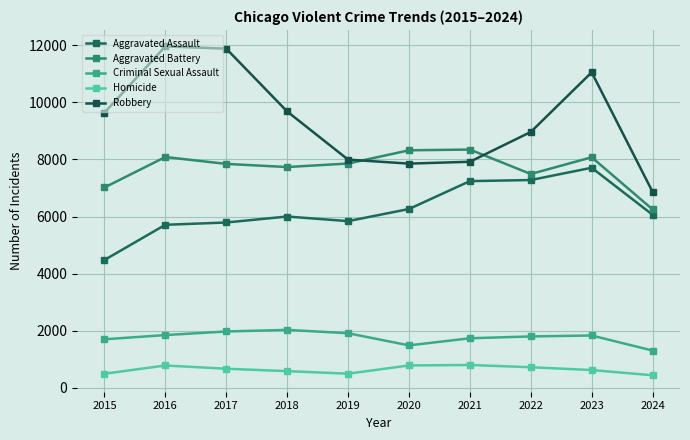

Reading right to left, extract all data points from this chart.

Aggravated Assault: 6064	7710	7280	7242	6265	5841	6002	5793	5713	4480
Aggravated Battery: 6251	8077	7491	8347	8321	7858	7735	7845	8086	7019
Criminal Sexual Assault: 1308	1836	1803	1739	1490	1915	2033	1977	1851	1703
Homicide: 443	626	725	804	787	499	588	672	786	496
Robbery: 6865	11052	8963	7920	7855	7995	9681	11880	11960	9638